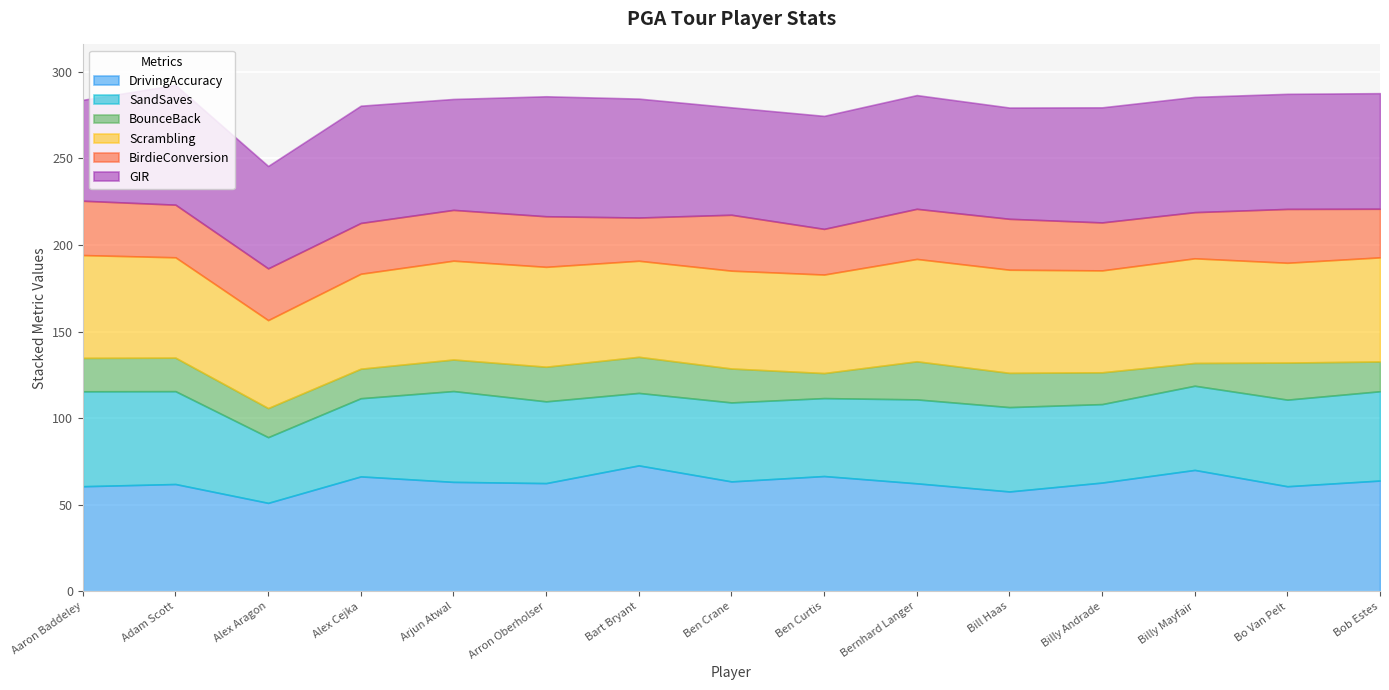

What is the total value across all series at Arron Oberholser?

285.9